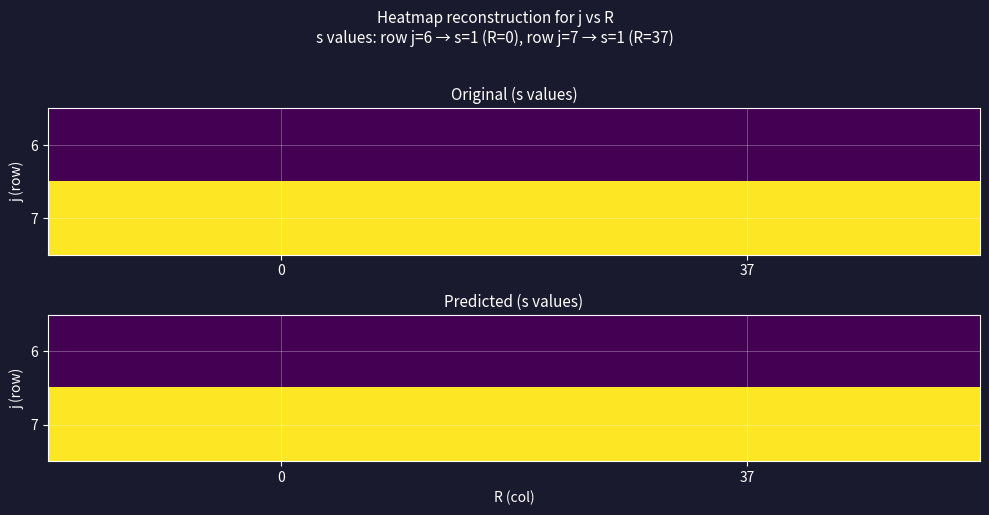

Rank the series by their maximum value, from lowest to highest.

6, 7